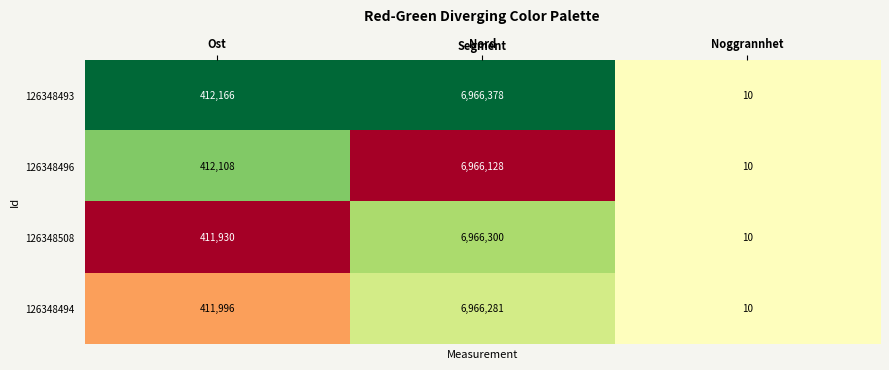

Reading left to right, extract all data points from this chart.

126348493: 412166	6966378	10
126348496: 412108	6966128	10
126348508: 411930	6966300	10
126348494: 411996	6966281	10